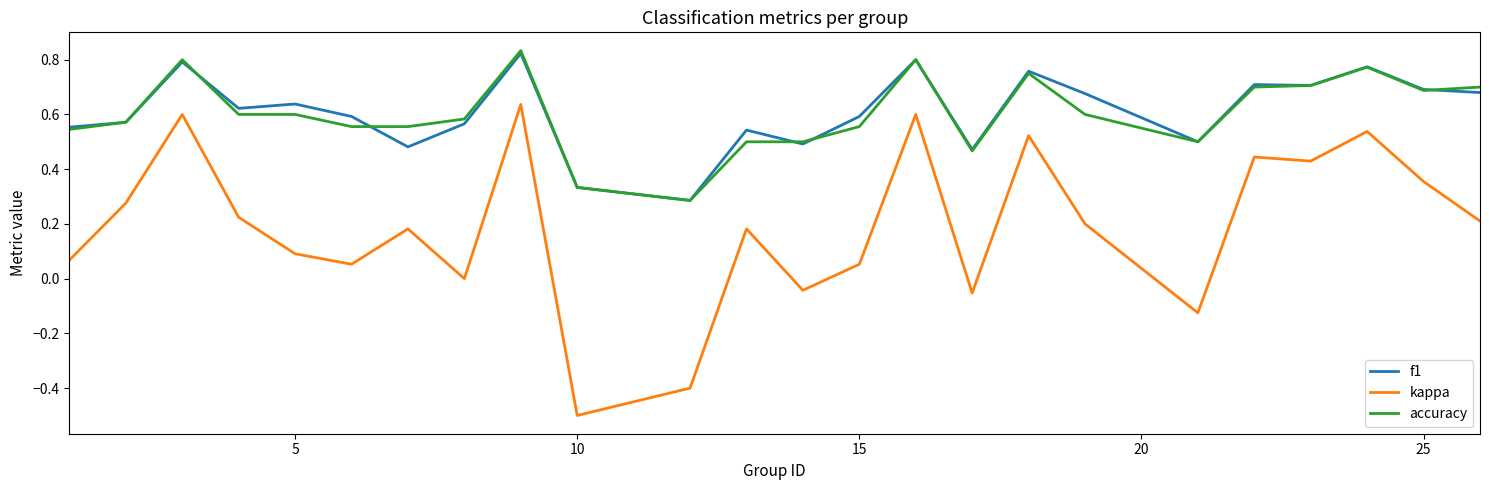

True or false: kappa and f1 cross at least once.

False